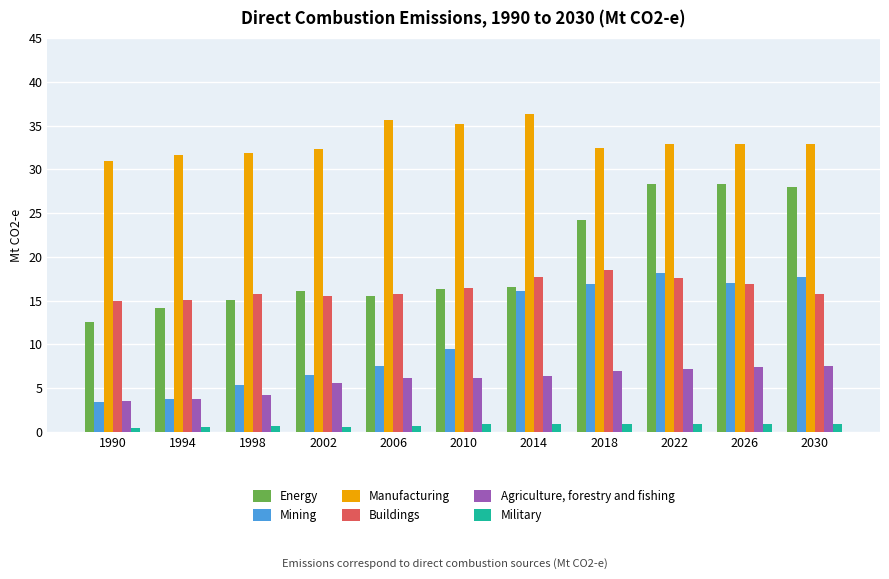

Which series has the largest total across all categories?

Manufacturing